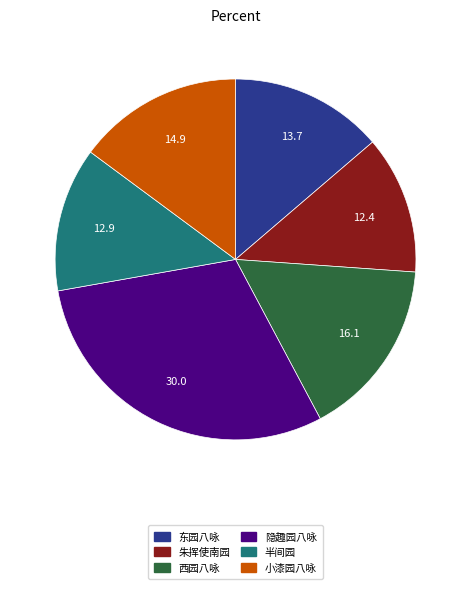

The 半间园 slice represents 13% of the pie. True or false?

True